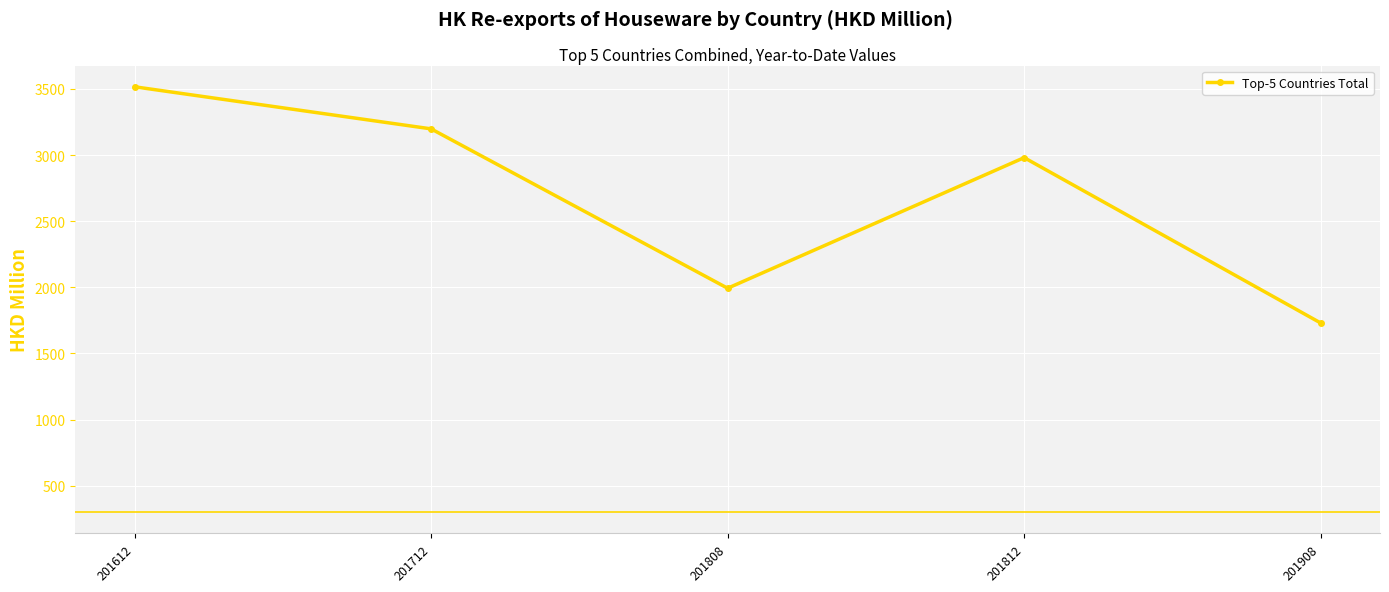

Reading left to right, extract all data points from this chart.

201612=3516.0	201712=3197.8	201808=1992.8	201812=2980.3	201908=1730.0